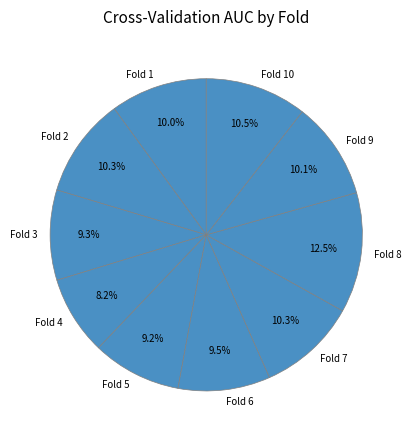

Count the number of slices in the pie.

10